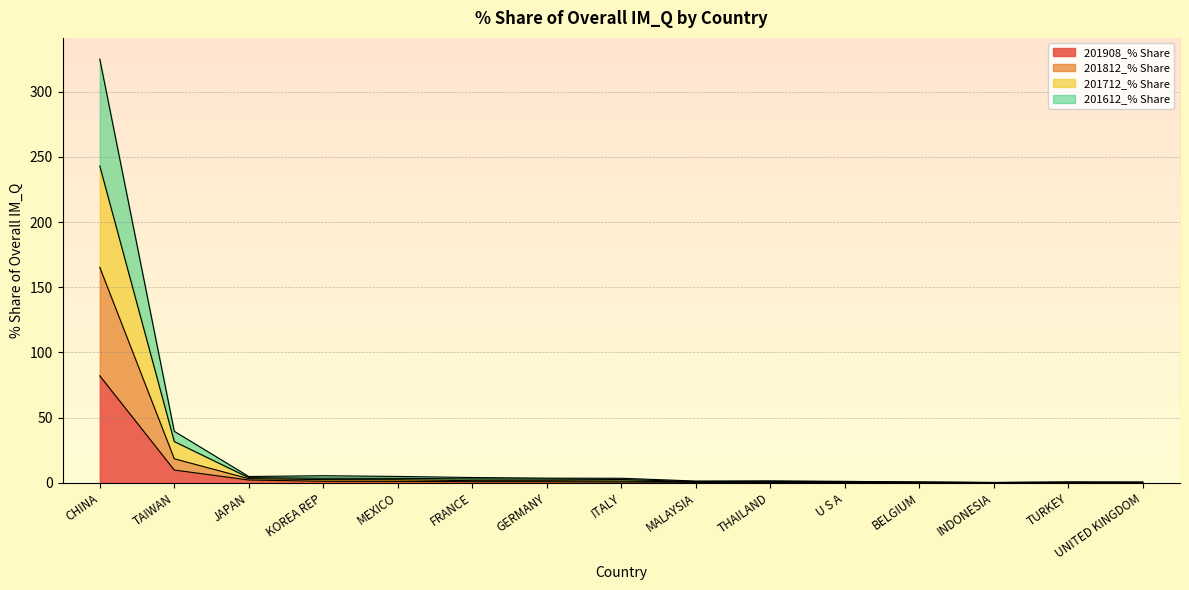

True or false: 201612_% Share and 201908_% Share intersect in this chart.

False